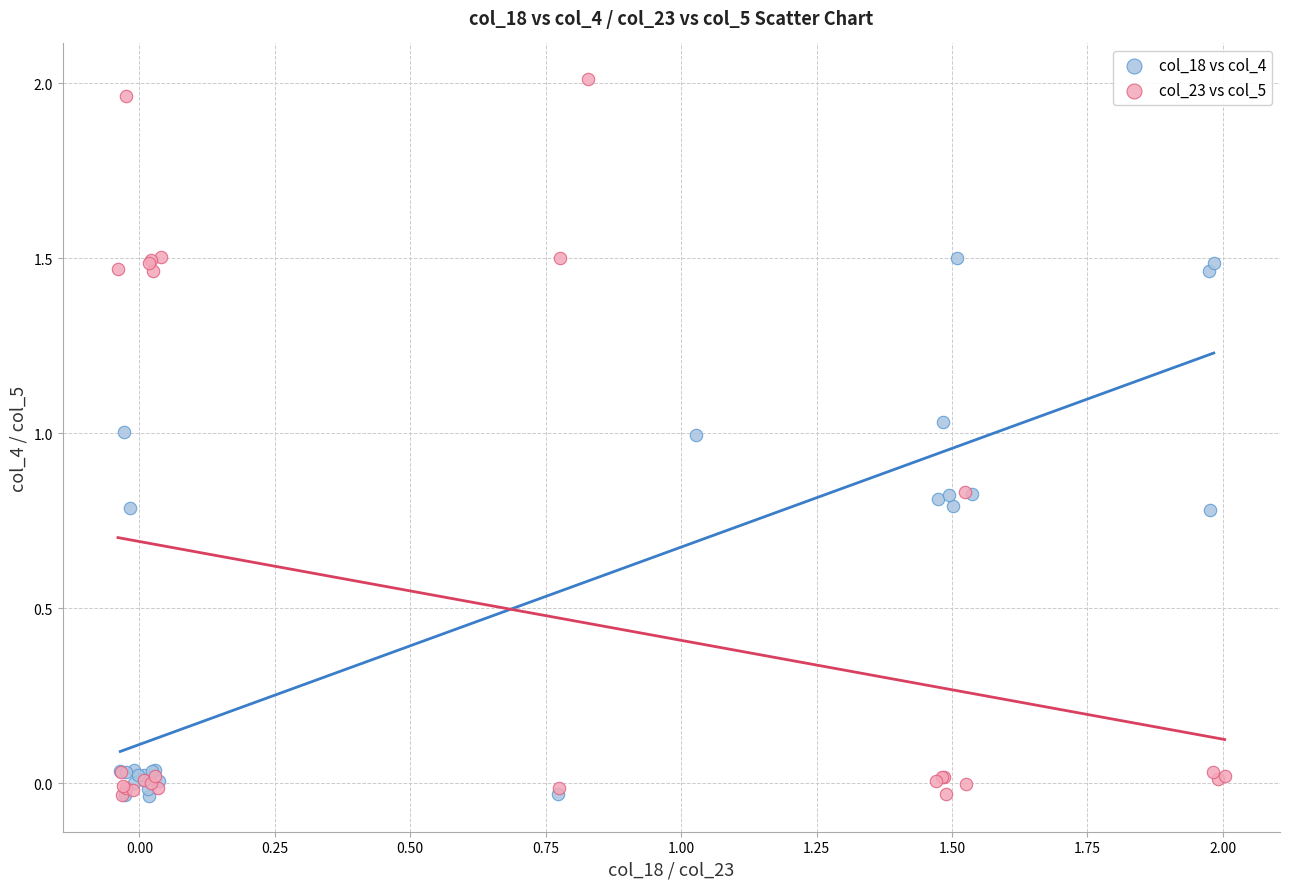

Which series contains the highest Y value?

col_23 vs col_5